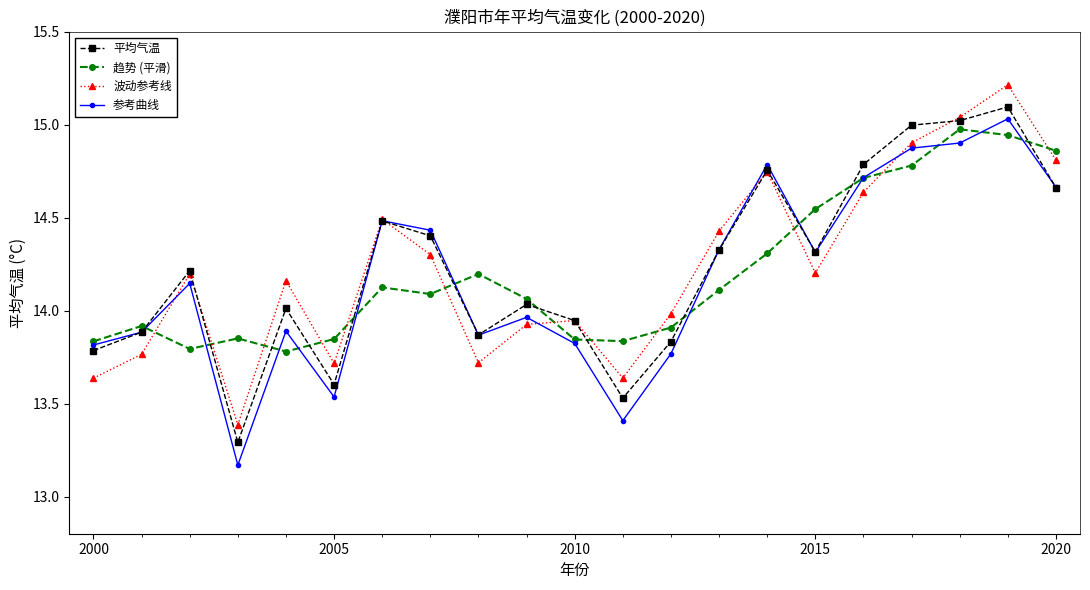

How many intersections are there between 趋势 (平滑) and 平均气温?

12